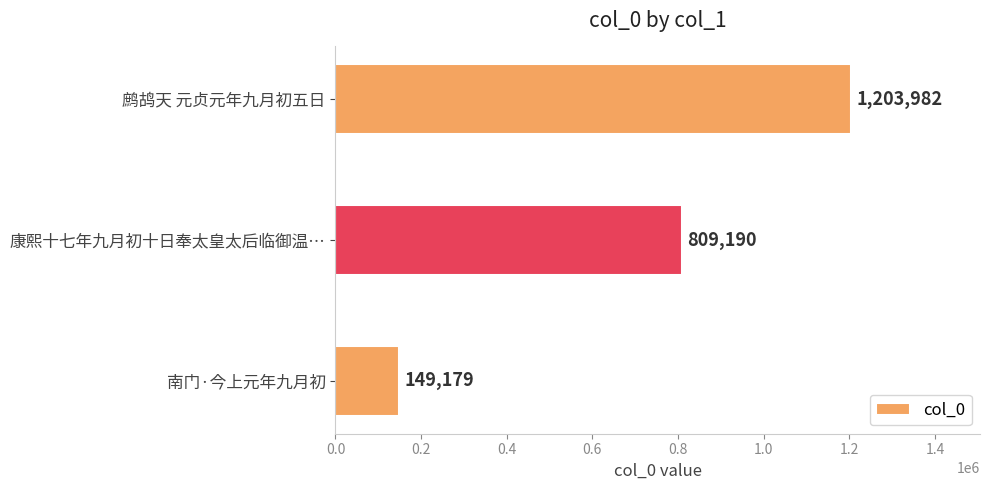

What is the change in value from 康熙十七年九月初十日奉太皇太后临御温… to 鹧鸪天 元贞元年九月初五日?

+394792